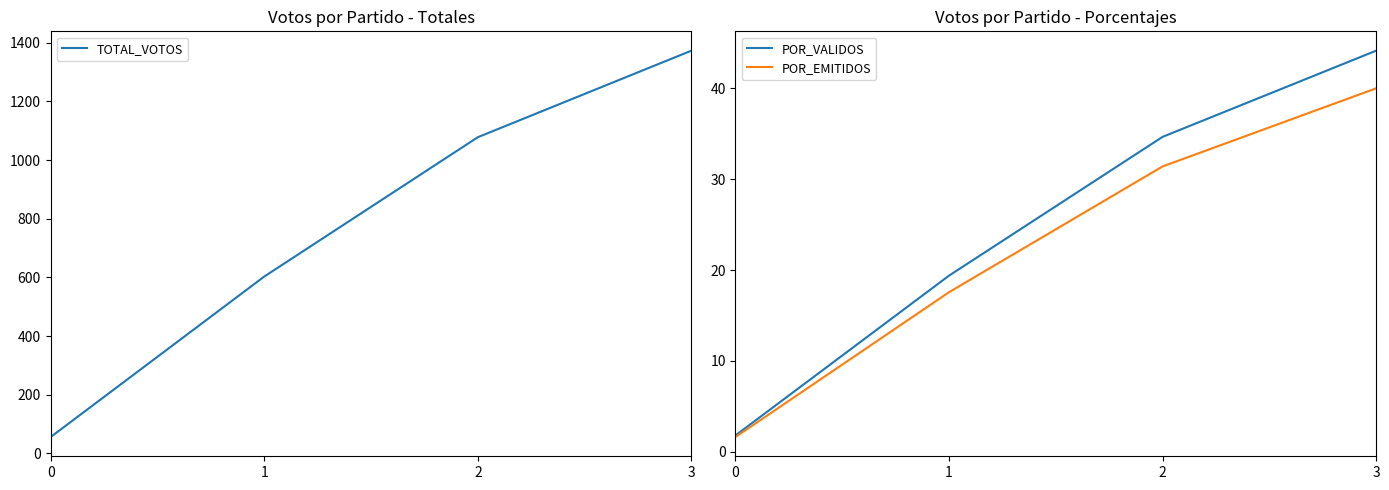

True or false: TOTAL_VOTOS has more than 1 points higher than both neighbors.

False